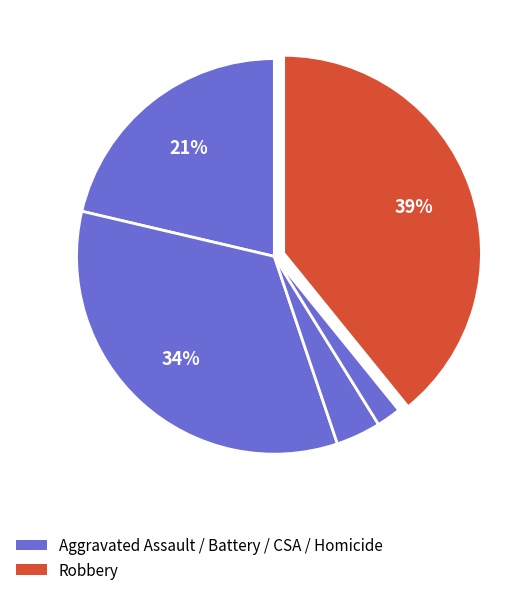

Count the number of slices in the pie.

5